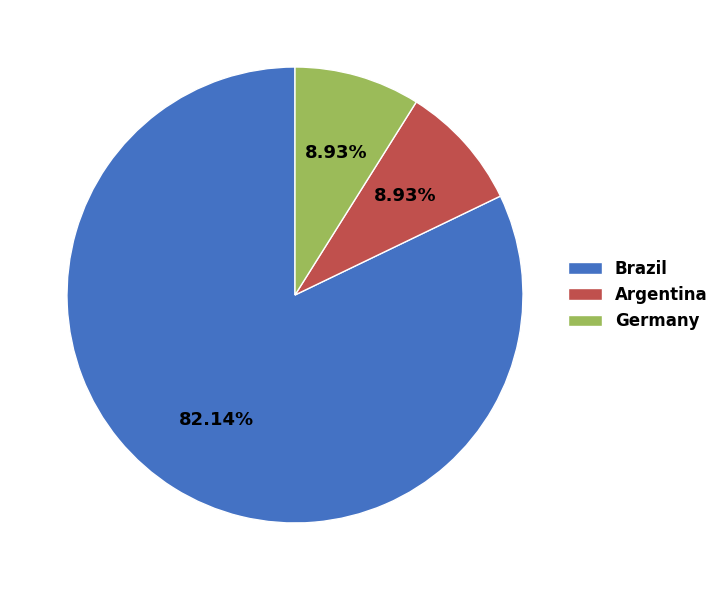

How many slices are in this pie chart?

3